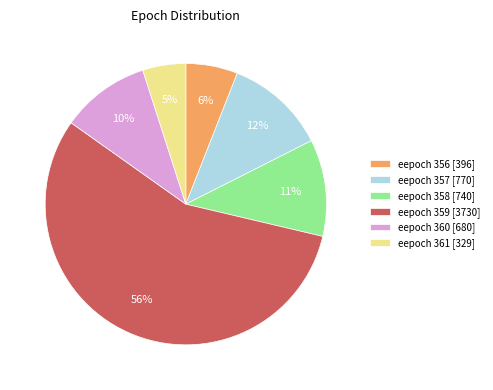

To the nearest percent, what is the combined percentage of eepoch 361 [329] and eepoch 360 [680]?

15%